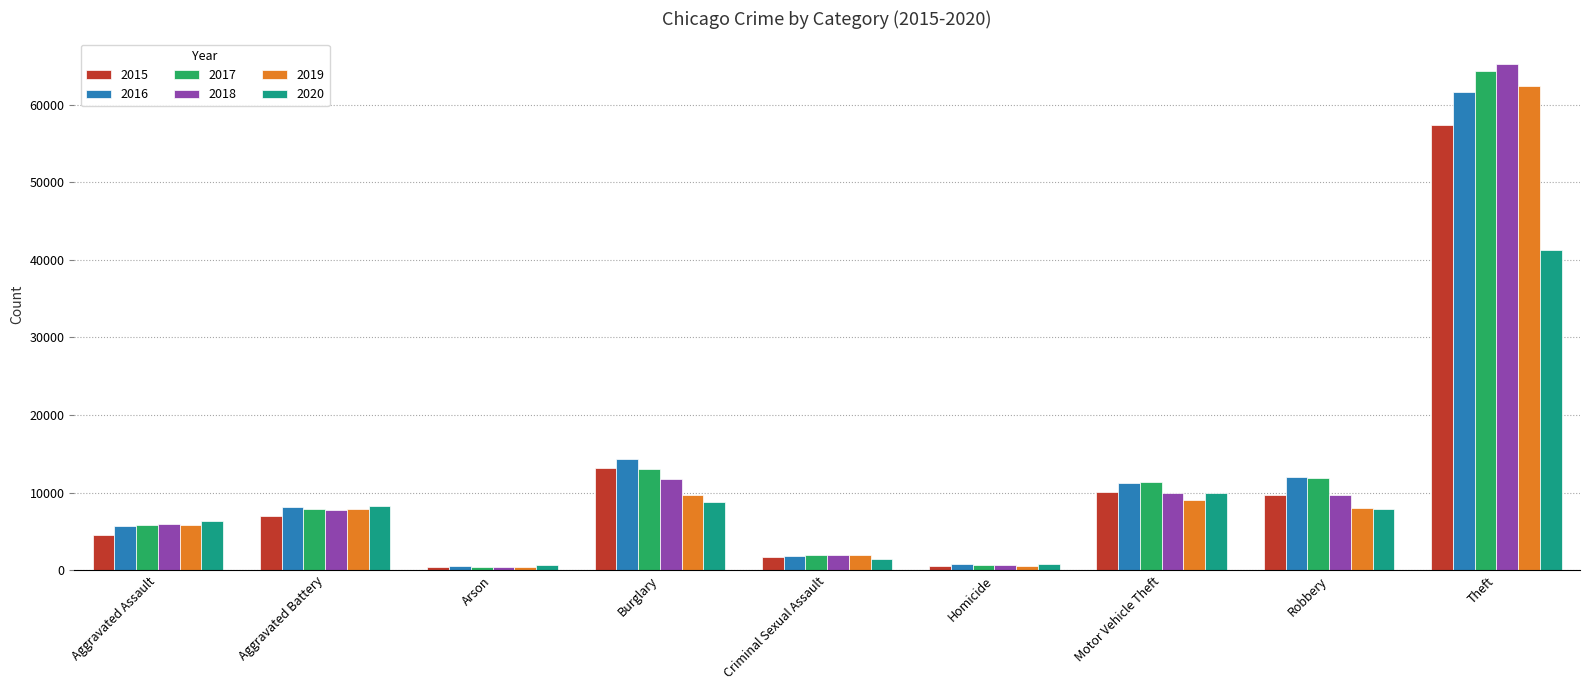

Which series has the largest range (max minus min)?

2018